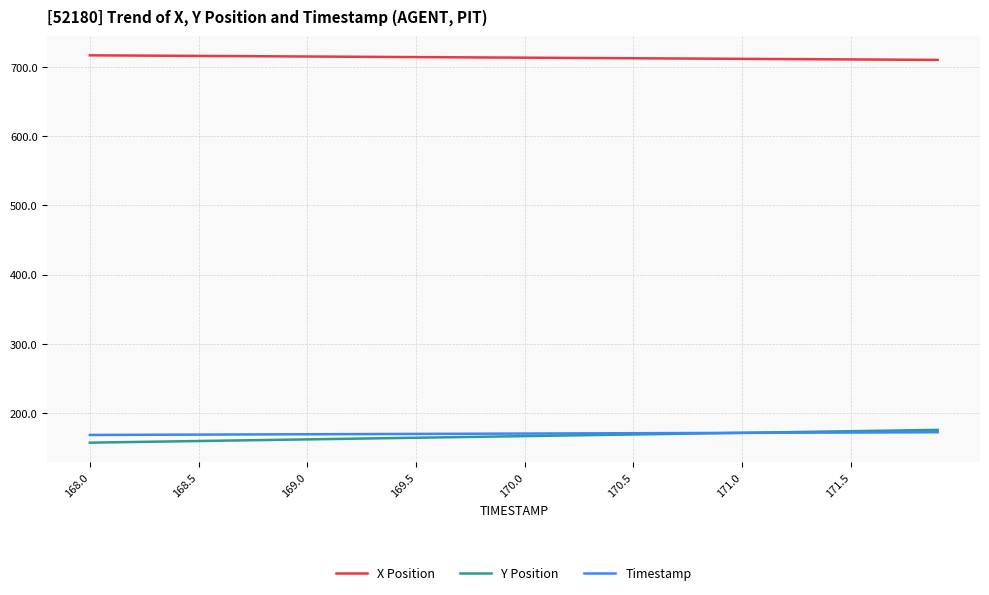

What is the lowest value of the Timestamp series?

168.0